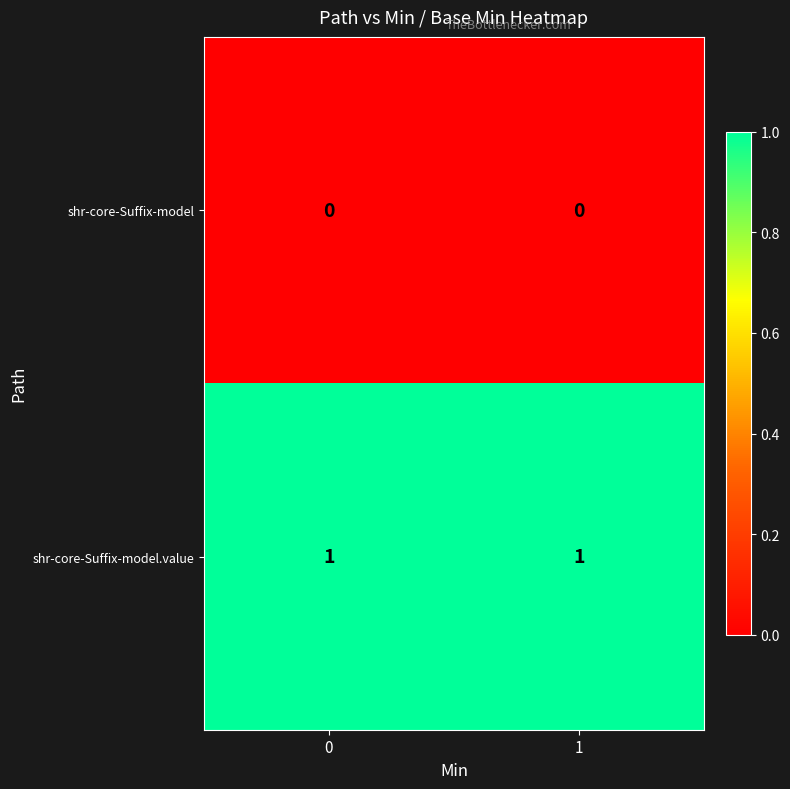

Reading left to right, extract all data points from this chart.

shr-core-Suffix-model: 0=0	1=0
shr-core-Suffix-model.value: 0=1	1=1